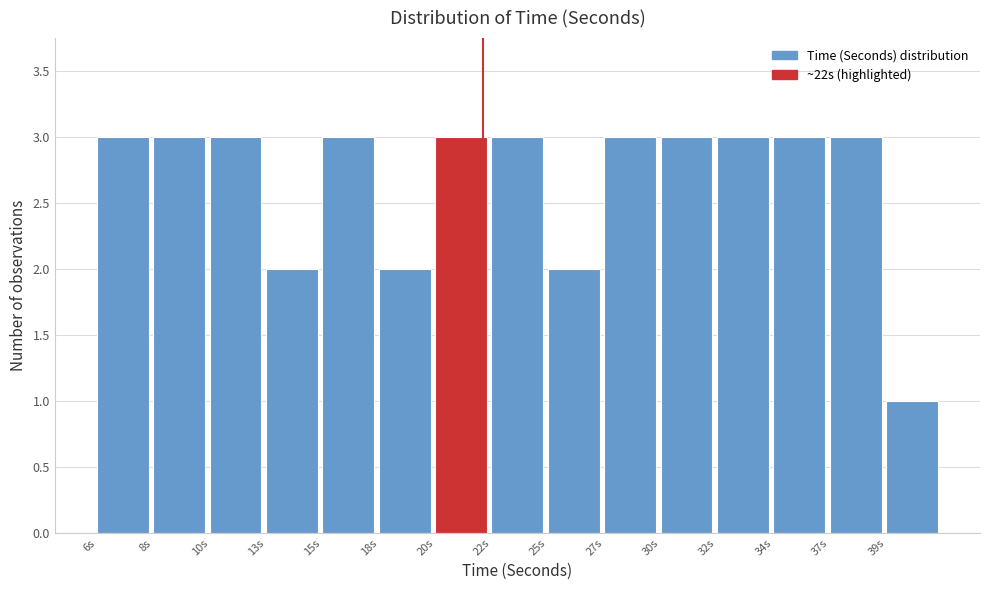

Reading left to right, transcribe all the data shown in this chart.

6s=3	8s=3	10s=3	13s=2	15s=3	18s=2	20s=3	22s=3	25s=2	27s=3	30s=3	32s=3	34s=3	37s=3	39s=1